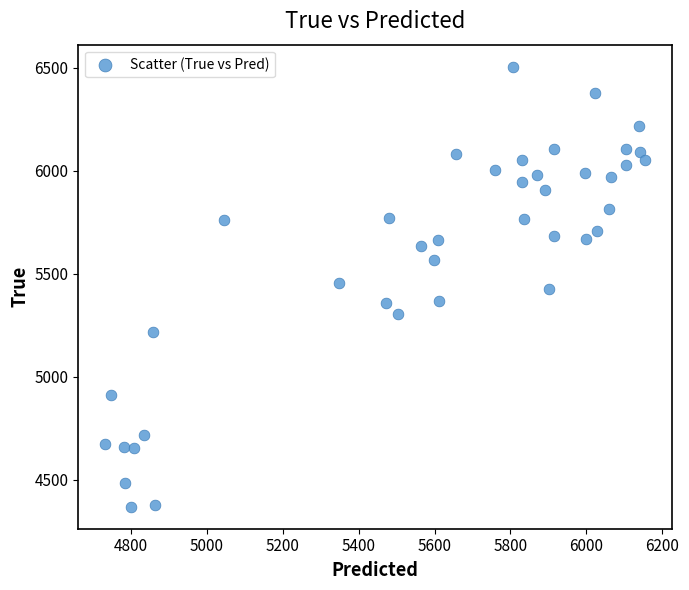

What is the range of Y values (max minus min)?

2136